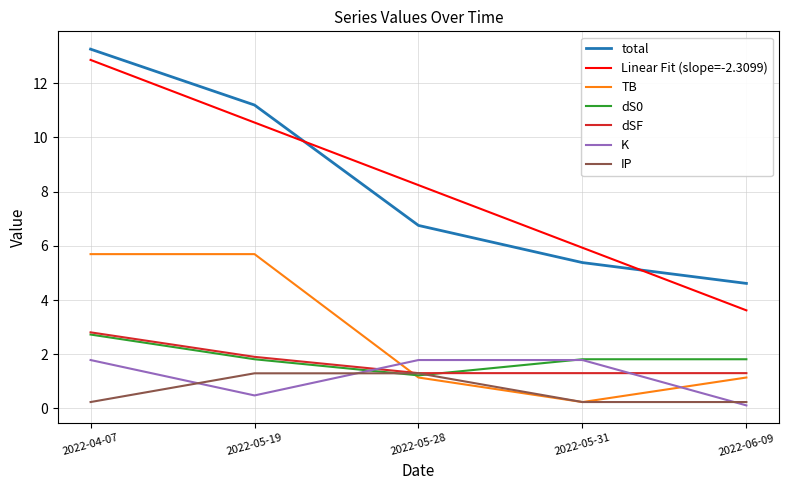

What position from the right is 2022-05-19?

4